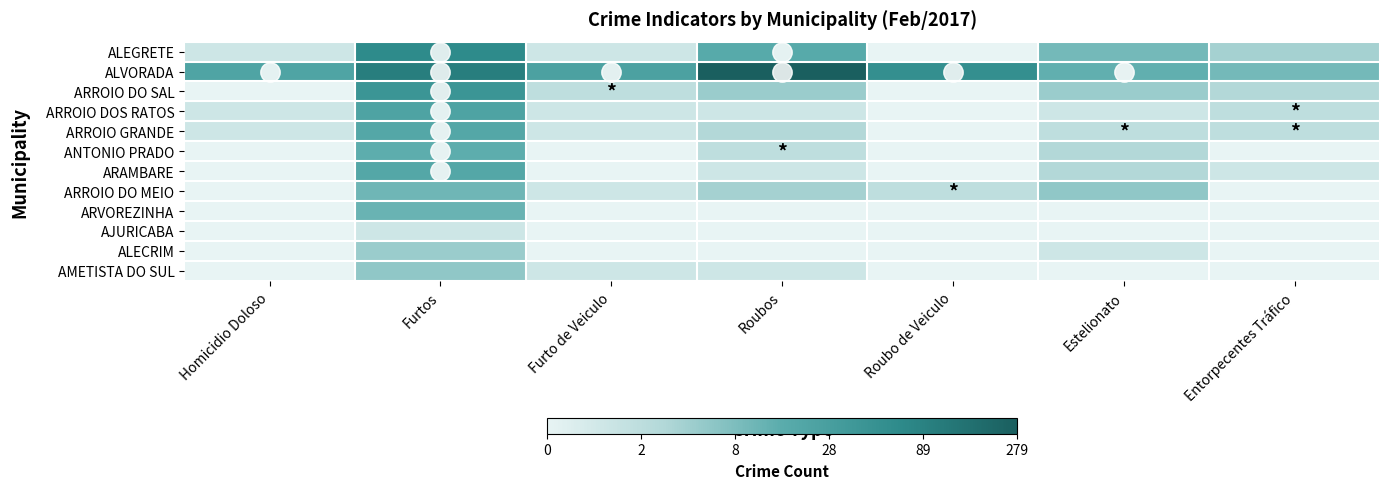

Reading left to right, extract all data points from this chart.

ALEGRETE: Homicidio Doloso=0.7	Furtos=4.2	Furto de Veiculo=0.7	Roubos=2.9	Roubo de Veiculo=0.0	Estelionato=2.4	Entorpecentes Tráfico=1.6
ALVORADA: Homicidio Doloso=3.1	Furtos=4.6	Furto de Veiculo=3.3	Roubos=5.6	Roubo de Veiculo=4.0	Estelionato=2.7	Entorpecentes Tráfico=2.4
ARROIO DO SAL: Homicidio Doloso=0.0	Furtos=3.8	Furto de Veiculo=1.1	Roubos=1.8	Roubo de Veiculo=0.0	Estelionato=1.8	Entorpecentes Tráfico=1.4
ARROIO DOS RATOS: Homicidio Doloso=0.7	Furtos=3.2	Furto de Veiculo=0.7	Roubos=0.7	Roubo de Veiculo=0.0	Estelionato=0.7	Entorpecentes Tráfico=1.1
ARROIO GRANDE: Homicidio Doloso=0.7	Furtos=3.0	Furto de Veiculo=0.7	Roubos=1.4	Roubo de Veiculo=0.0	Estelionato=1.1	Entorpecentes Tráfico=1.1
ANTONIO PRADO: Homicidio Doloso=0.0	Furtos=2.8	Furto de Veiculo=0.0	Roubos=1.1	Roubo de Veiculo=0.0	Estelionato=1.4	Entorpecentes Tráfico=0.0
ARAMBARE: Homicidio Doloso=0.0	Furtos=3.0	Furto de Veiculo=0.0	Roubos=0.7	Roubo de Veiculo=0.0	Estelionato=1.4	Entorpecentes Tráfico=0.7
ARROIO DO MEIO: Homicidio Doloso=0.0	Furtos=2.5	Furto de Veiculo=0.7	Roubos=1.6	Roubo de Veiculo=1.1	Estelionato=1.9	Entorpecentes Tráfico=0.0
ARVOREZINHA: Homicidio Doloso=0.0	Furtos=2.6	Furto de Veiculo=0.0	Roubos=0.0	Roubo de Veiculo=0.0	Estelionato=0.0	Entorpecentes Tráfico=0.0
AJURICABA: Homicidio Doloso=0.0	Furtos=0.7	Furto de Veiculo=0.0	Roubos=0.0	Roubo de Veiculo=0.0	Estelionato=0.0	Entorpecentes Tráfico=0.0
ALECRIM: Homicidio Doloso=0.0	Furtos=1.8	Furto de Veiculo=0.0	Roubos=0.0	Roubo de Veiculo=0.0	Estelionato=0.7	Entorpecentes Tráfico=0.0
AMETISTA DO SUL: Homicidio Doloso=0.0	Furtos=1.9	Furto de Veiculo=0.7	Roubos=0.7	Roubo de Veiculo=0.0	Estelionato=0.0	Entorpecentes Tráfico=0.0